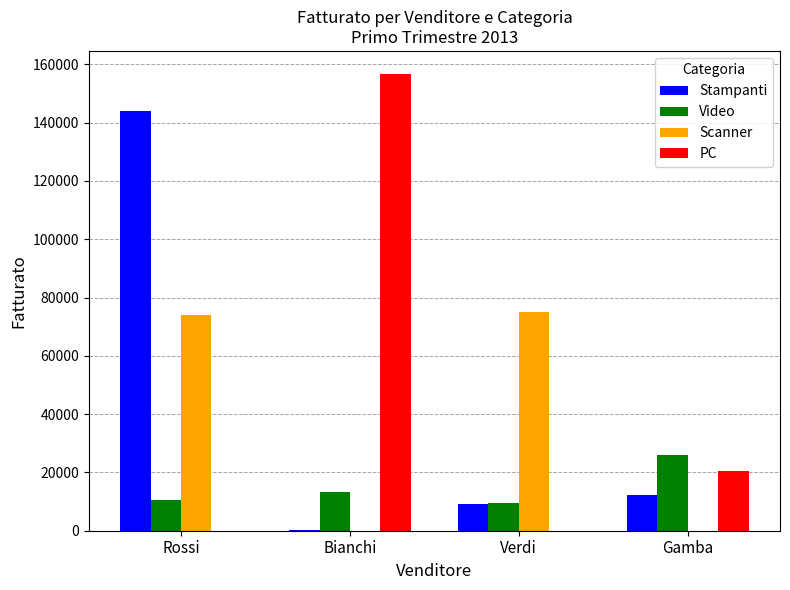

The Scanner series shows 41506.9 at Bianchi. True or false?

False